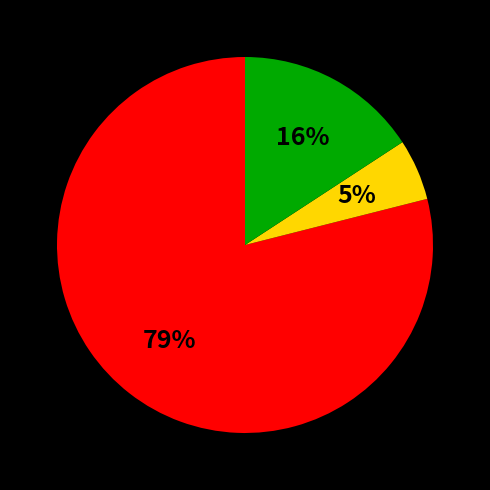

To the nearest percent, what is the difference between the largest and smallest slice percentages?

74%